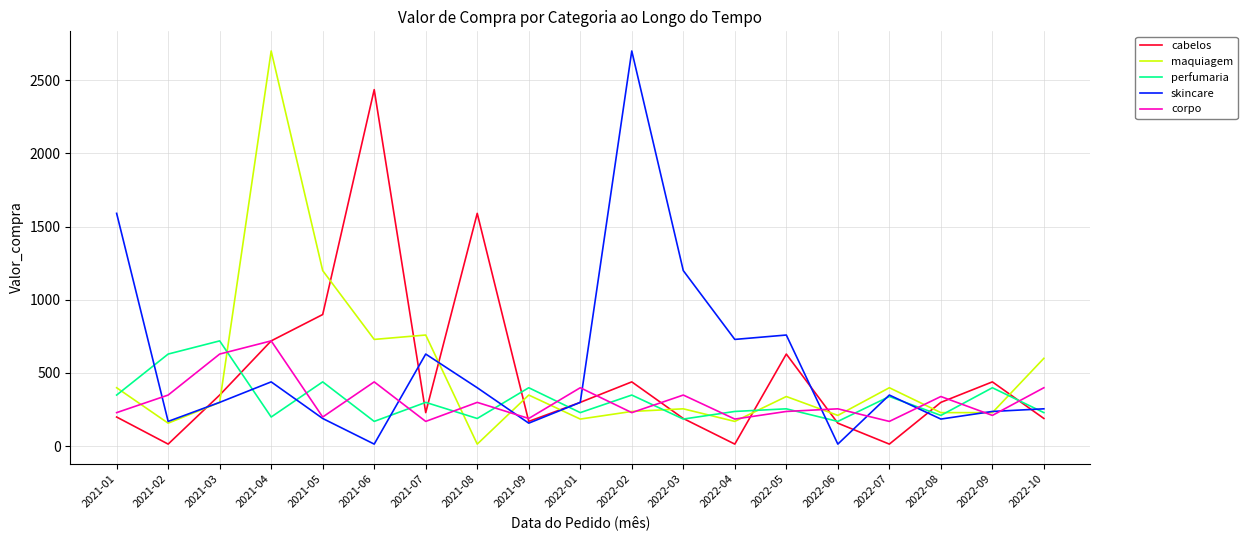

What is the approximate value of corpo at 2022-03?

349